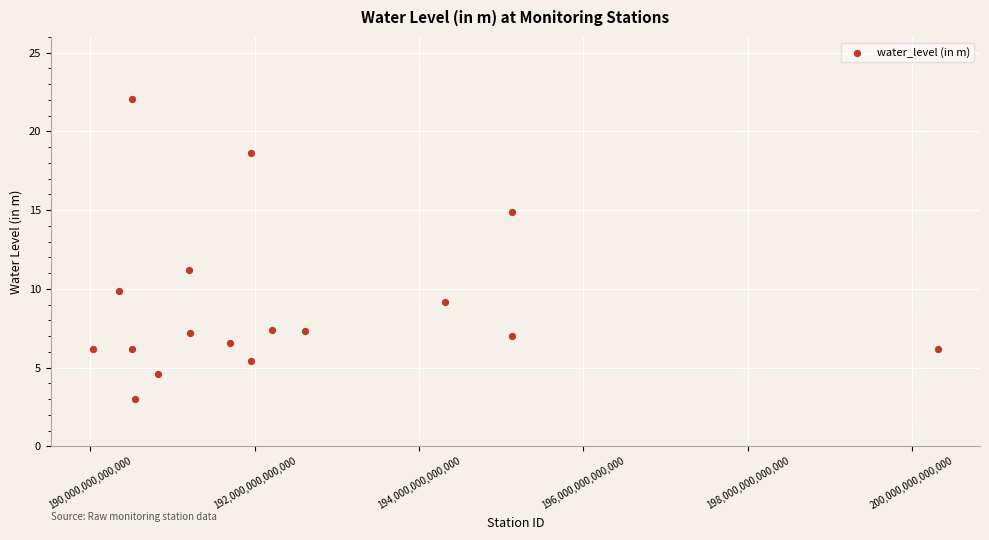

What is the range of Y values (max minus min)?

19.0